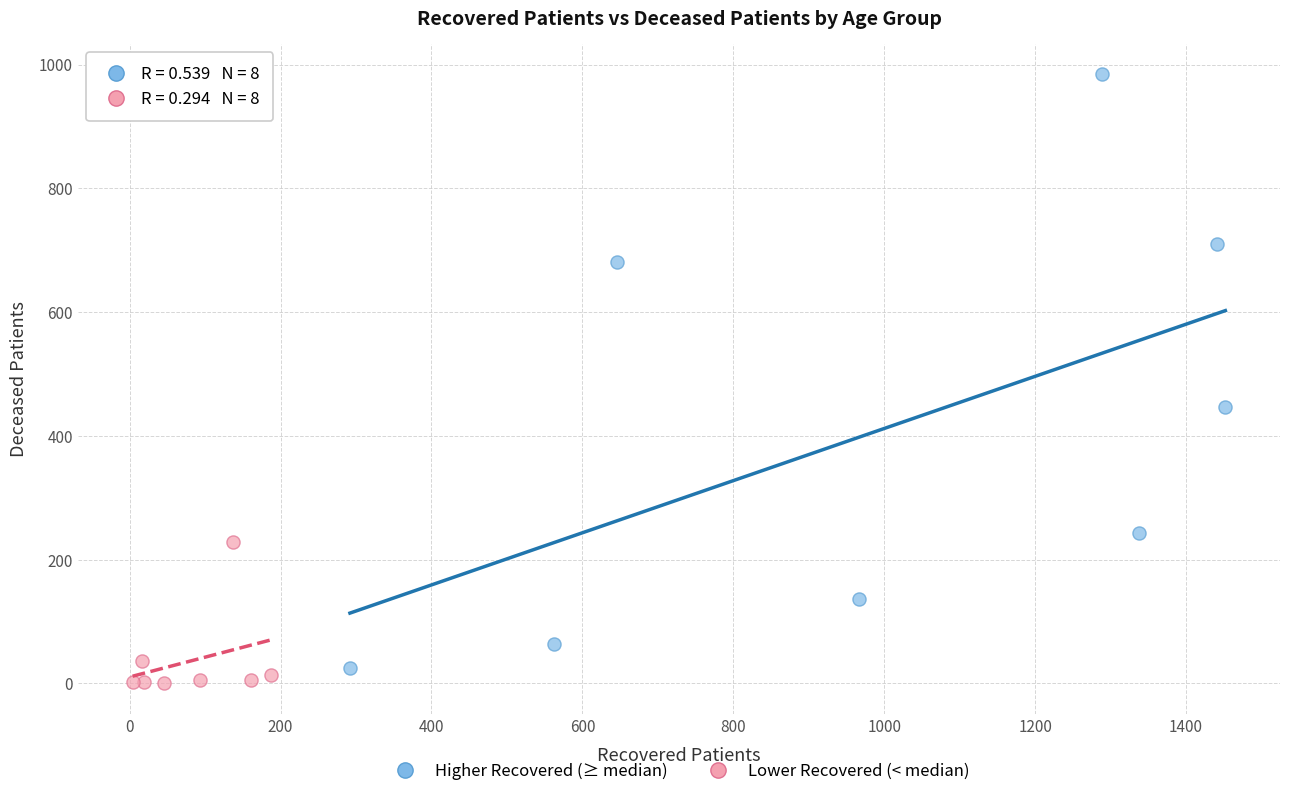

What are all the series names shown in the legend?

Higher Recovered (≥ median), Lower Recovered (< median)